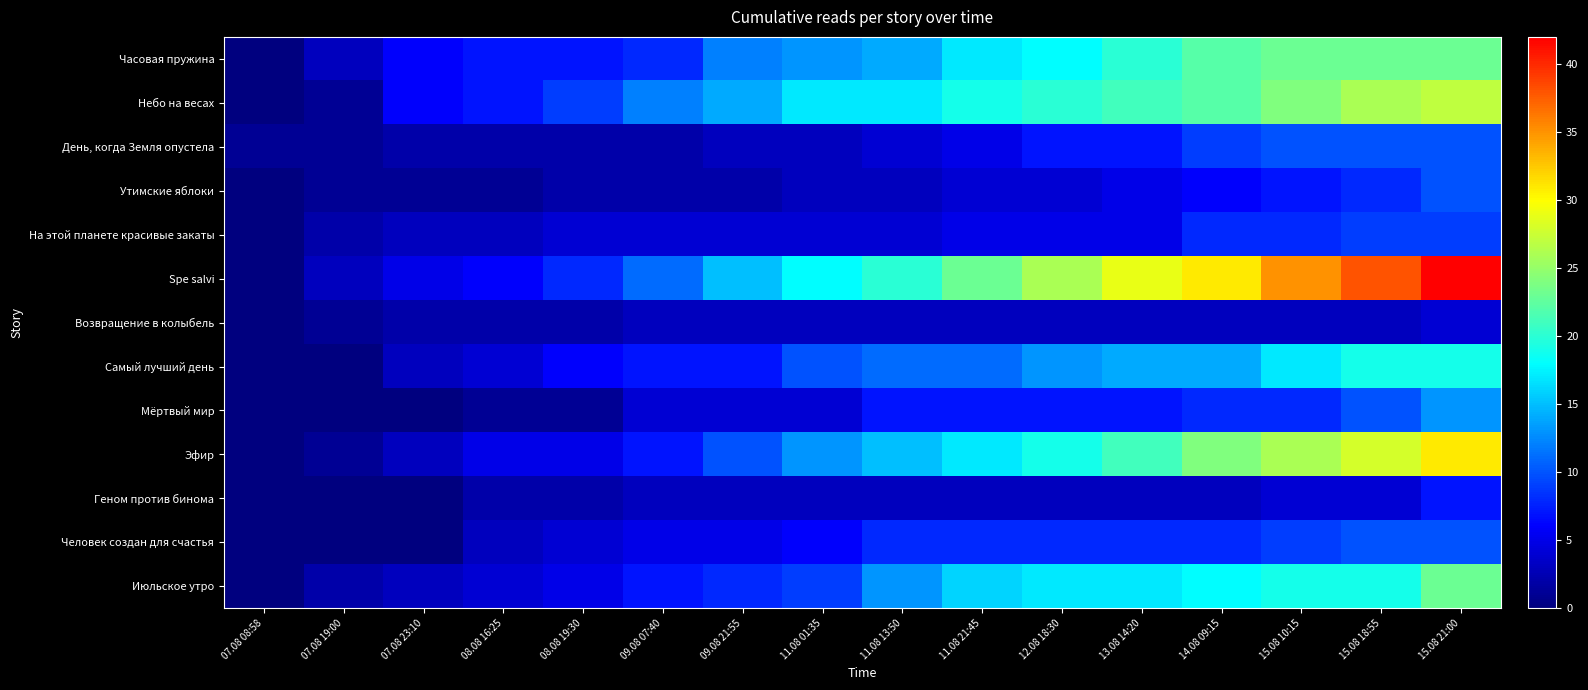

Reading left to right, transcribe all the data shown in this chart.

Часовая пружина: 07.08 08:58=0	07.08 19:00=3	07.08 23:10=6	08.08 16:25=7	08.08 19:30=7	09.08 07:40=8	09.08 21:55=12	11.08 01:35=13	11.08 13:50=14	11.08 21:45=17	12.08 18:30=18	13.08 14:20=20	14.08 09:15=22	15.08 10:15=23	15.08 18:55=23	15.08 21:00=23
Небо на весах: 07.08 08:58=0	07.08 19:00=1	07.08 23:10=6	08.08 16:25=7	08.08 19:30=9	09.08 07:40=12	09.08 21:55=14	11.08 01:35=17	11.08 13:50=17	11.08 21:45=19	12.08 18:30=20	13.08 14:20=21	14.08 09:15=22	15.08 10:15=24	15.08 18:55=26	15.08 21:00=27
День, когда Земля опустела: 07.08 08:58=1	07.08 19:00=1	07.08 23:10=2	08.08 16:25=2	08.08 19:30=2	09.08 07:40=2	09.08 21:55=3	11.08 01:35=3	11.08 13:50=4	11.08 21:45=5	12.08 18:30=7	13.08 14:20=7	14.08 09:15=9	15.08 10:15=10	15.08 18:55=10	15.08 21:00=10
Утимские яблоки: 07.08 08:58=0	07.08 19:00=1	07.08 23:10=1	08.08 16:25=1	08.08 19:30=2	09.08 07:40=2	09.08 21:55=2	11.08 01:35=3	11.08 13:50=3	11.08 21:45=4	12.08 18:30=4	13.08 14:20=5	14.08 09:15=6	15.08 10:15=7	15.08 18:55=8	15.08 21:00=10
На этой планете красивые закаты: 07.08 08:58=0	07.08 19:00=2	07.08 23:10=3	08.08 16:25=3	08.08 19:30=4	09.08 07:40=4	09.08 21:55=4	11.08 01:35=4	11.08 13:50=4	11.08 21:45=5	12.08 18:30=5	13.08 14:20=5	14.08 09:15=8	15.08 10:15=8	15.08 18:55=9	15.08 21:00=9
Spe salvi: 07.08 08:58=0	07.08 19:00=3	07.08 23:10=5	08.08 16:25=6	08.08 19:30=8	09.08 07:40=11	09.08 21:55=15	11.08 01:35=18	11.08 13:50=20	11.08 21:45=23	12.08 18:30=26	13.08 14:20=29	14.08 09:15=31	15.08 10:15=35	15.08 18:55=38	15.08 21:00=42
Возвращение в колыбель: 07.08 08:58=0	07.08 19:00=1	07.08 23:10=2	08.08 16:25=2	08.08 19:30=2	09.08 07:40=3	09.08 21:55=3	11.08 01:35=3	11.08 13:50=3	11.08 21:45=3	12.08 18:30=3	13.08 14:20=3	14.08 09:15=3	15.08 10:15=3	15.08 18:55=3	15.08 21:00=4
Самый лучший день: 07.08 08:58=0	07.08 19:00=0	07.08 23:10=3	08.08 16:25=4	08.08 19:30=6	09.08 07:40=7	09.08 21:55=7	11.08 01:35=10	11.08 13:50=11	11.08 21:45=11	12.08 18:30=13	13.08 14:20=14	14.08 09:15=14	15.08 10:15=17	15.08 18:55=19	15.08 21:00=19
Мёртвый мир: 07.08 08:58=0	07.08 19:00=0	07.08 23:10=0	08.08 16:25=1	08.08 19:30=1	09.08 07:40=4	09.08 21:55=4	11.08 01:35=4	11.08 13:50=7	11.08 21:45=7	12.08 18:30=7	13.08 14:20=7	14.08 09:15=8	15.08 10:15=8	15.08 18:55=10	15.08 21:00=13
Эфир: 07.08 08:58=0	07.08 19:00=1	07.08 23:10=3	08.08 16:25=5	08.08 19:30=5	09.08 07:40=7	09.08 21:55=10	11.08 01:35=13	11.08 13:50=15	11.08 21:45=17	12.08 18:30=19	13.08 14:20=21	14.08 09:15=24	15.08 10:15=26	15.08 18:55=28	15.08 21:00=31
Геном против бинома: 07.08 08:58=0	07.08 19:00=0	07.08 23:10=0	08.08 16:25=2	08.08 19:30=2	09.08 07:40=3	09.08 21:55=3	11.08 01:35=3	11.08 13:50=3	11.08 21:45=3	12.08 18:30=3	13.08 14:20=3	14.08 09:15=3	15.08 10:15=4	15.08 18:55=4	15.08 21:00=7
Человек создан для счастья: 07.08 08:58=0	07.08 19:00=0	07.08 23:10=0	08.08 16:25=3	08.08 19:30=4	09.08 07:40=5	09.08 21:55=5	11.08 01:35=6	11.08 13:50=8	11.08 21:45=8	12.08 18:30=8	13.08 14:20=8	14.08 09:15=8	15.08 10:15=9	15.08 18:55=10	15.08 21:00=10
Июльское утро: 07.08 08:58=0	07.08 19:00=2	07.08 23:10=3	08.08 16:25=4	08.08 19:30=5	09.08 07:40=7	09.08 21:55=8	11.08 01:35=9	11.08 13:50=13	11.08 21:45=16	12.08 18:30=17	13.08 14:20=17	14.08 09:15=18	15.08 10:15=19	15.08 18:55=19	15.08 21:00=23